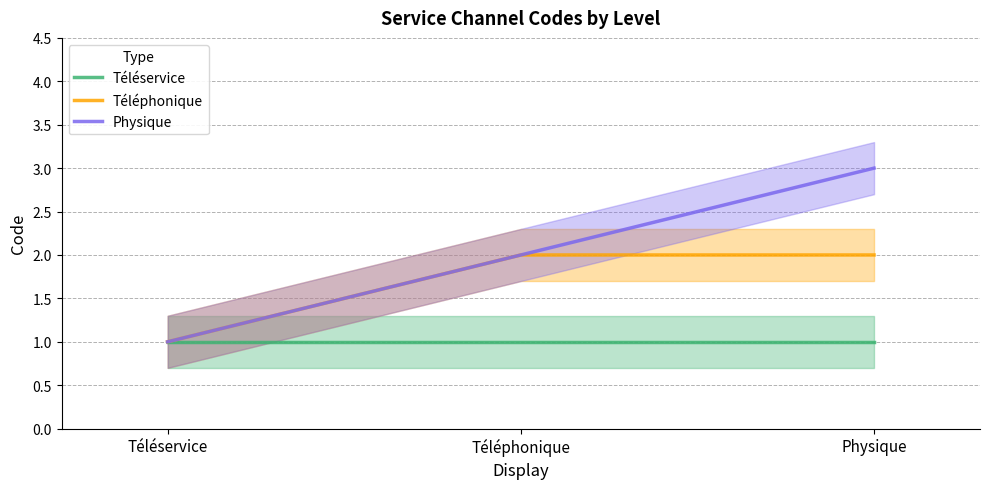

Is it true that Physique equals 1 at Physique?

False